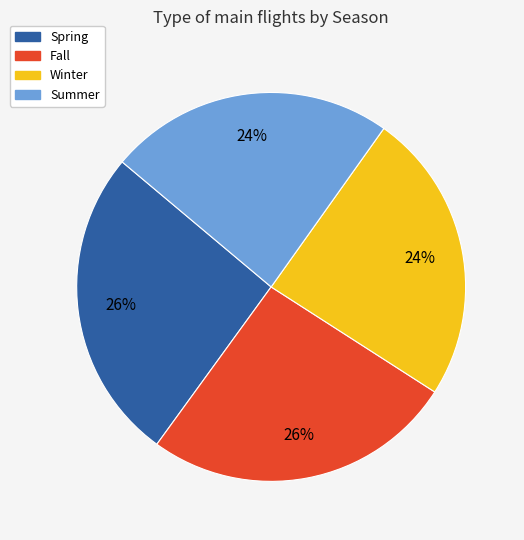

How many slices are in this pie chart?

4